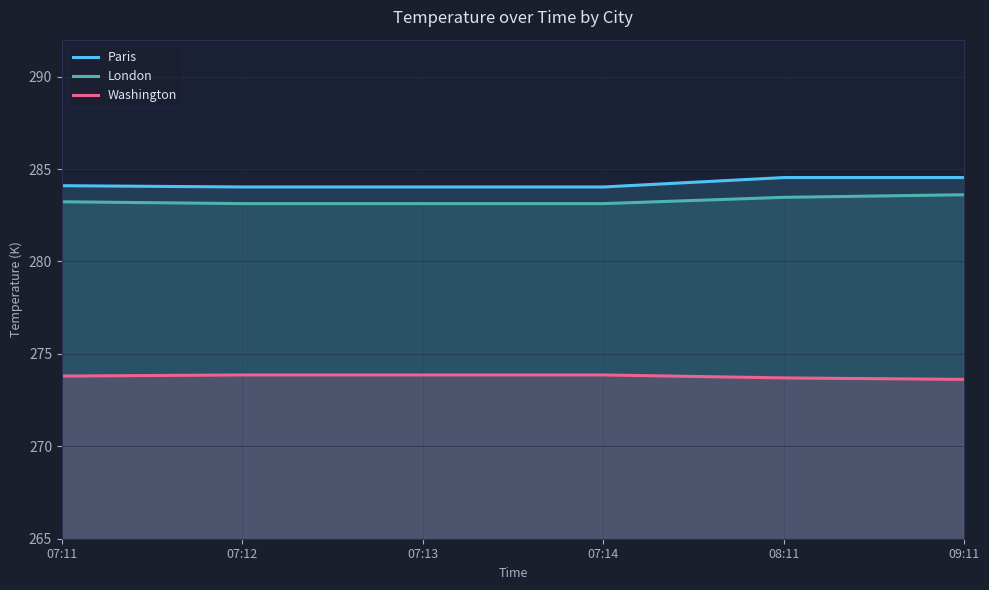

At how many categories does at least one series exceed 281?

6